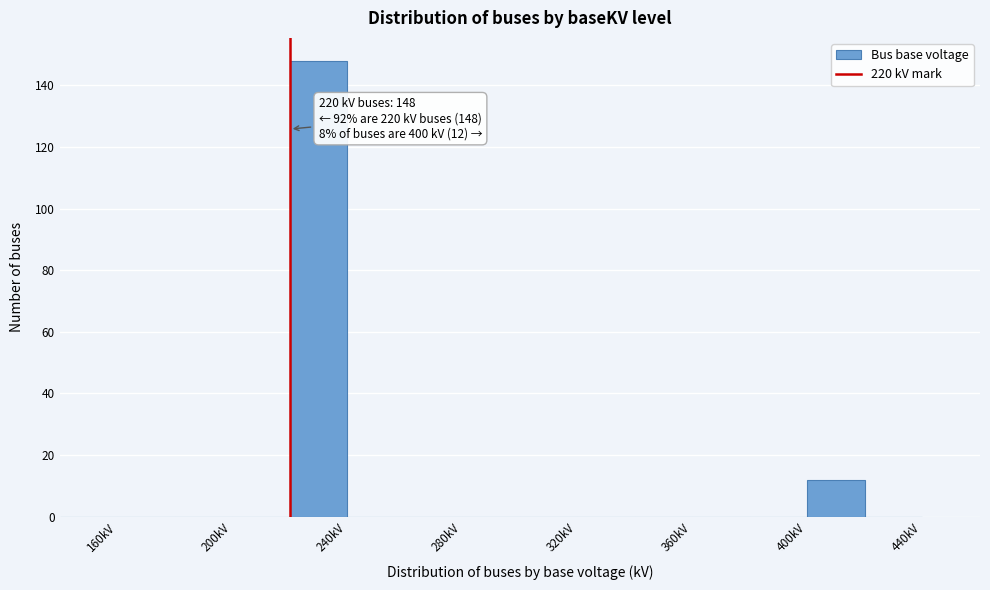

Which range on the x-axis has the tallest bar?

220 to 240